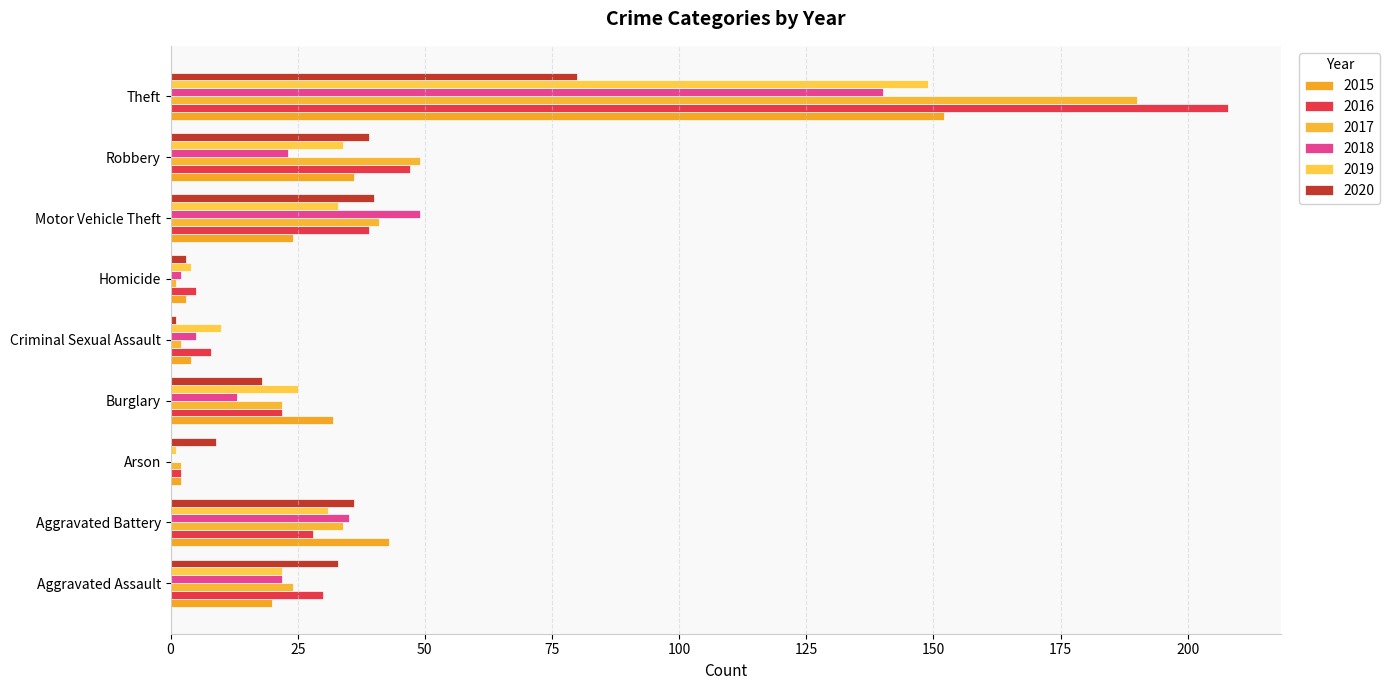

At which category does the chart reach its minimum across all series?

Arson